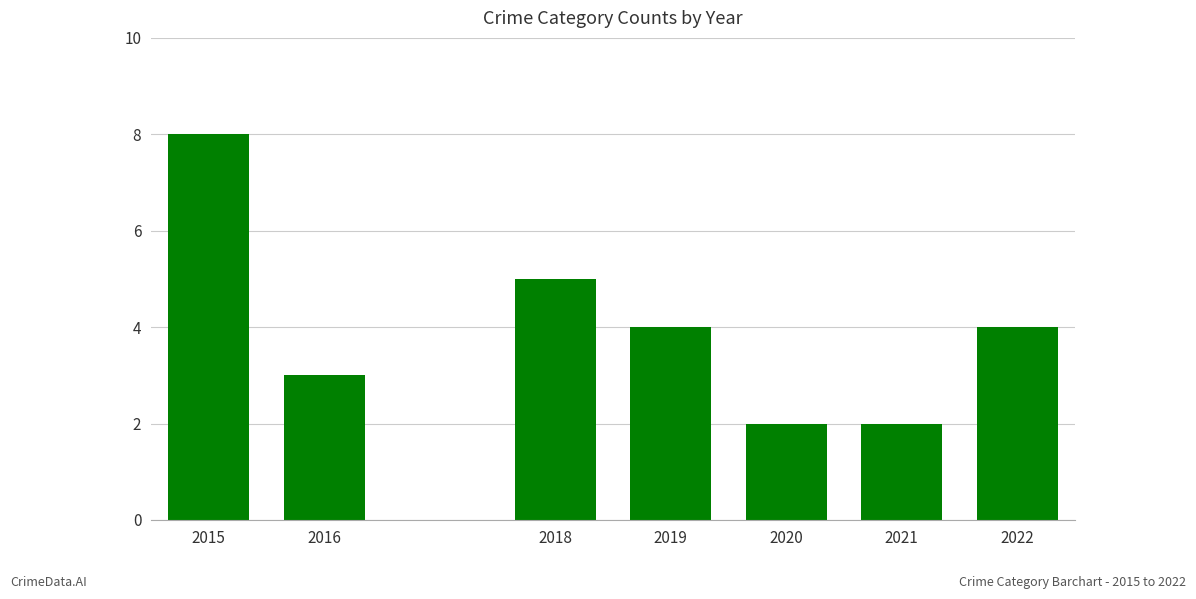

How many values are between 2 and 5?

6